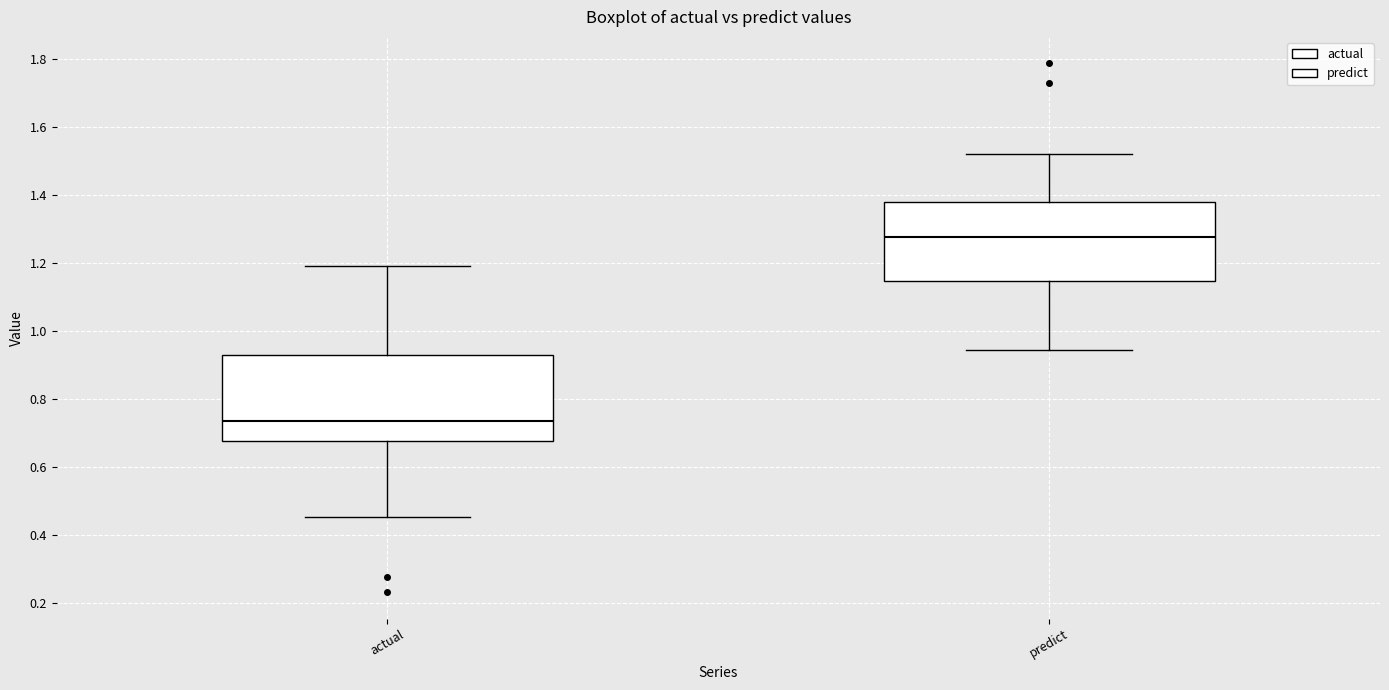

Reading left to right, read every box against the y-axis: the position of its median line, the range the box covers, and the ends of its whiskers. The values are not printed on the chart, so give them approximately, as read against the axis.

actual: median 0.74, box 0.68 to 0.92, whiskers 0.46 to 1.20
predict: median 1.28, box 1.14 to 1.38, whiskers 0.94 to 1.52